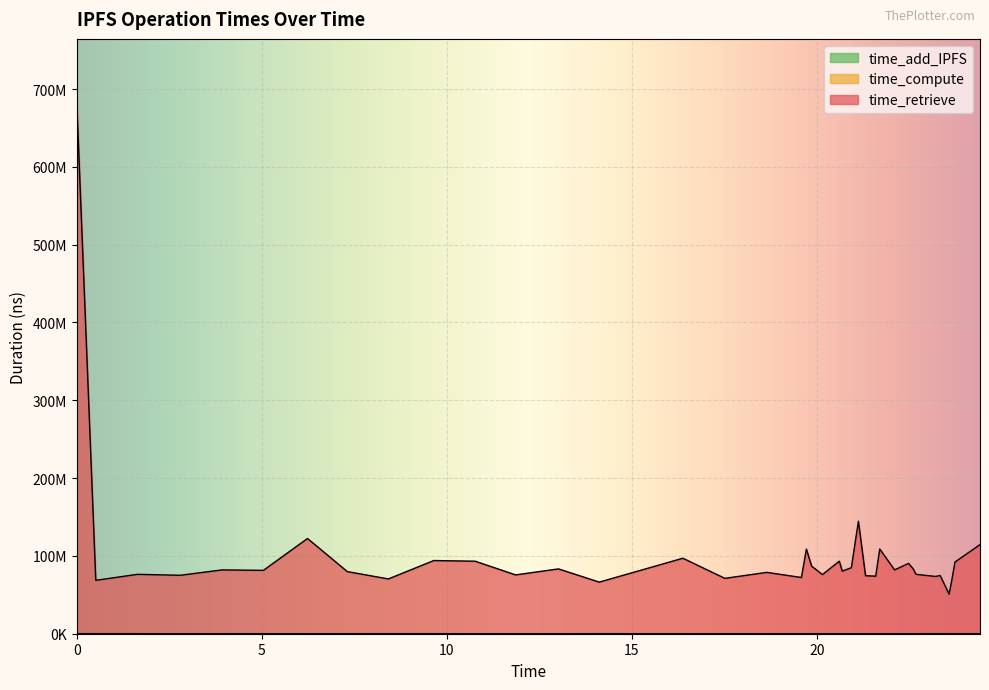

What is the sum of all time_retrieve values?

3973403277